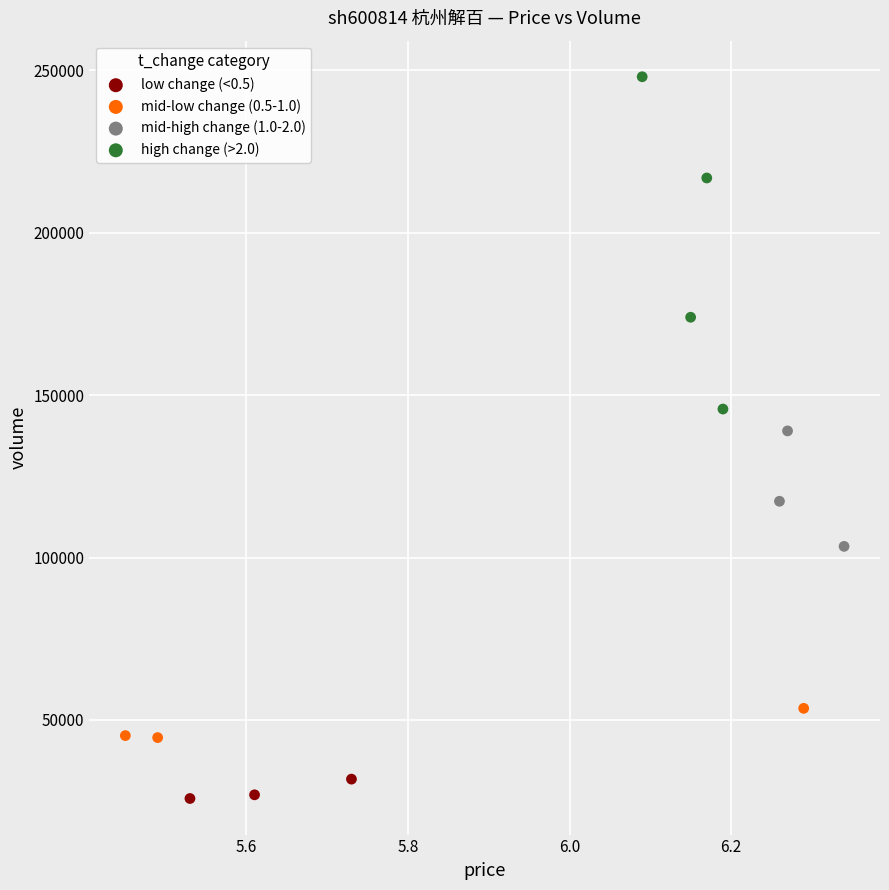

What are all the series names shown in the legend?

low change (<0.5), mid-low change (0.5-1.0), mid-high change (1.0-2.0), high change (>2.0)